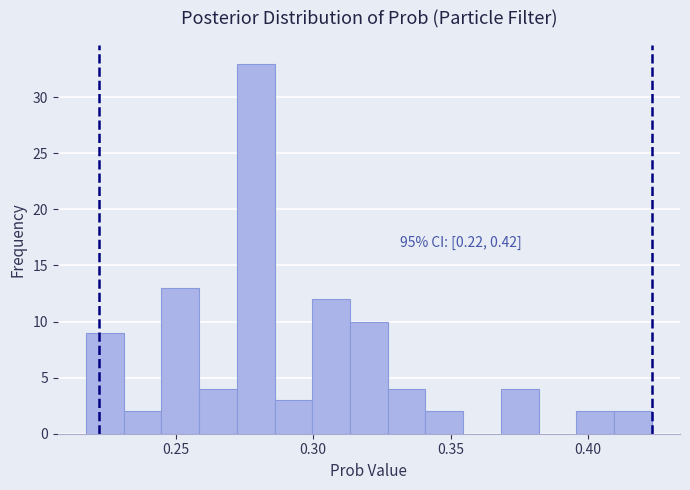

Read against the x-axis, roughly where is the centre of the tallest bar?

0.280